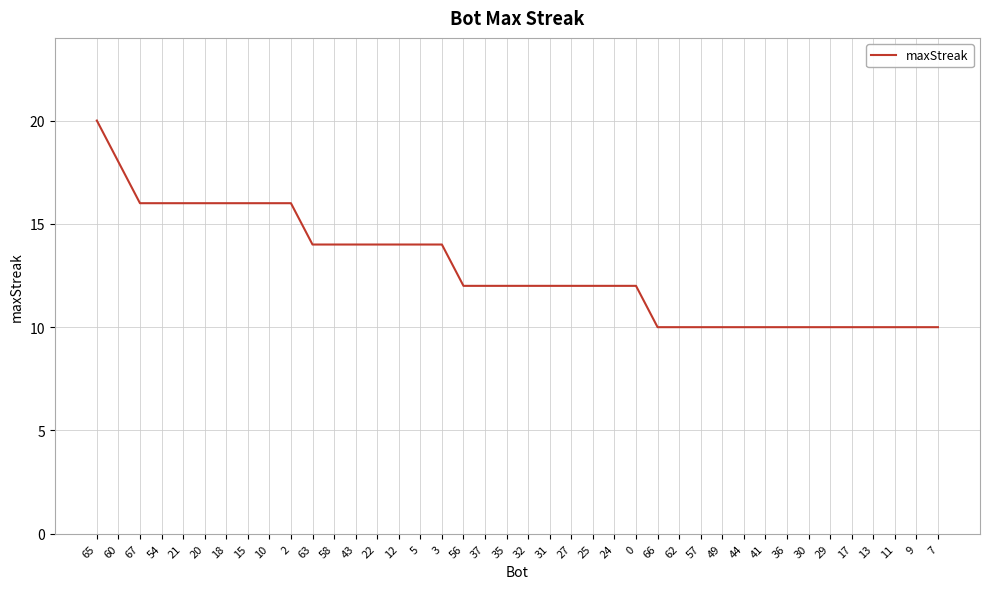

At which category does the chart reach its peak across all series?

65